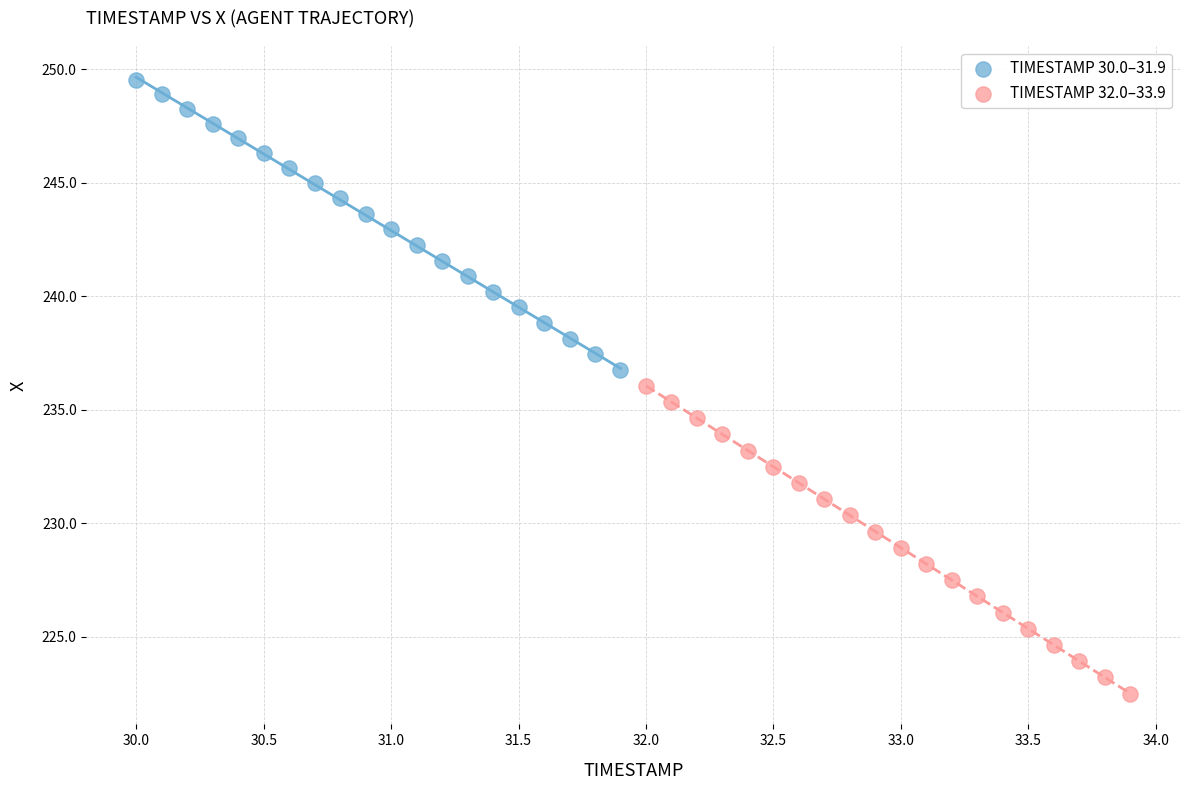

Which series has the widest spread of Y values?

TIMESTAMP 32.0–33.9